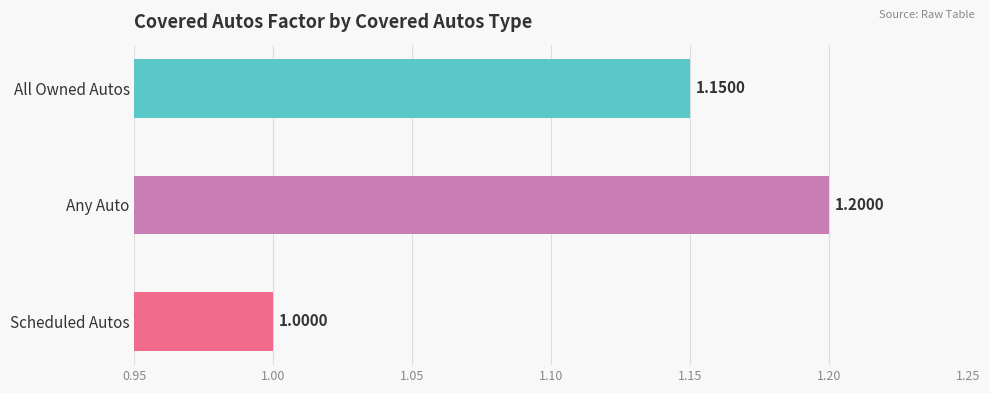

Where is the data nearest to the value 1?

Scheduled Autos